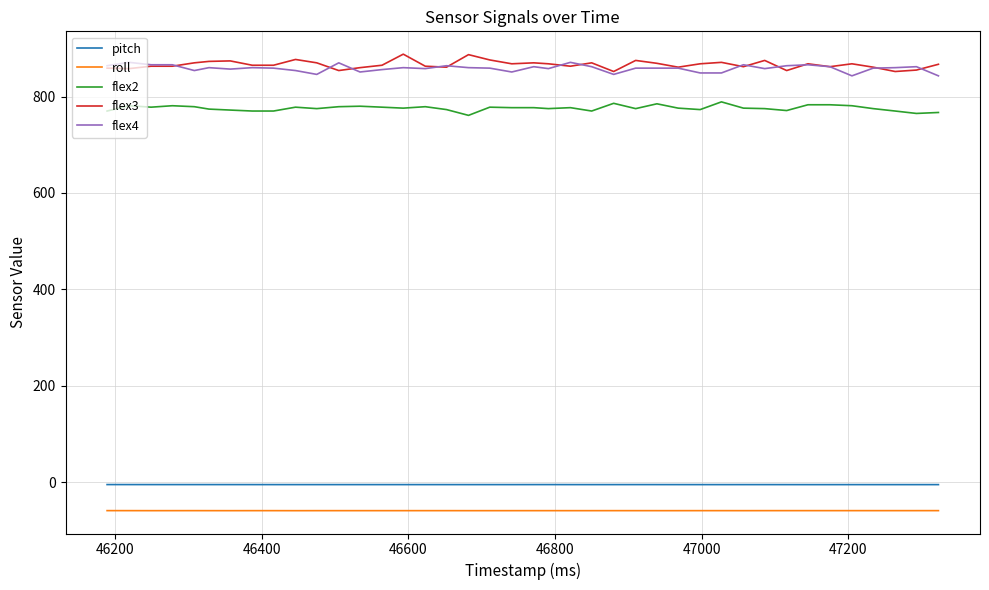

True or false: pitch and flex2 intersect in this chart.

False